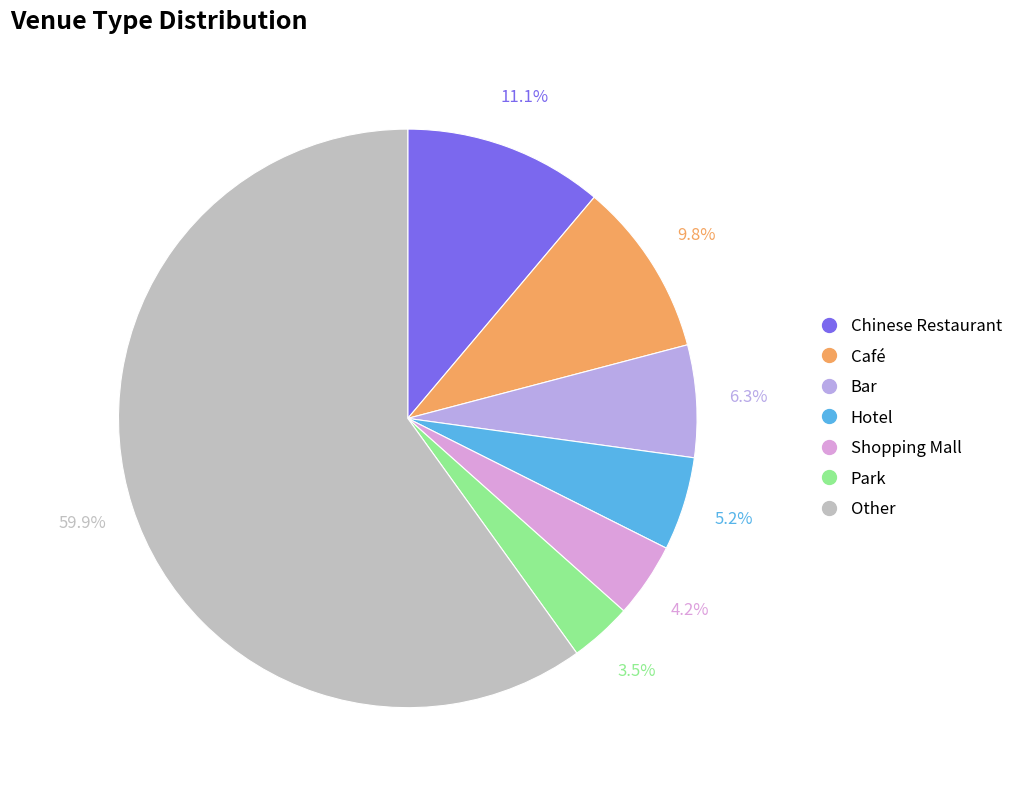

To the nearest percent, what is the difference between the Bar and Park slice percentages?

3%